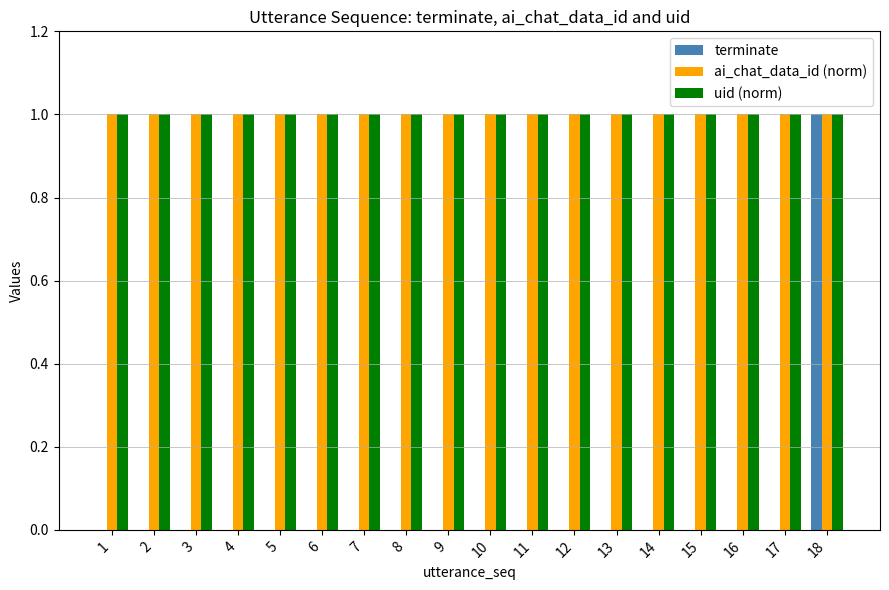

Is it true that terminate equals 0 at 2?

True